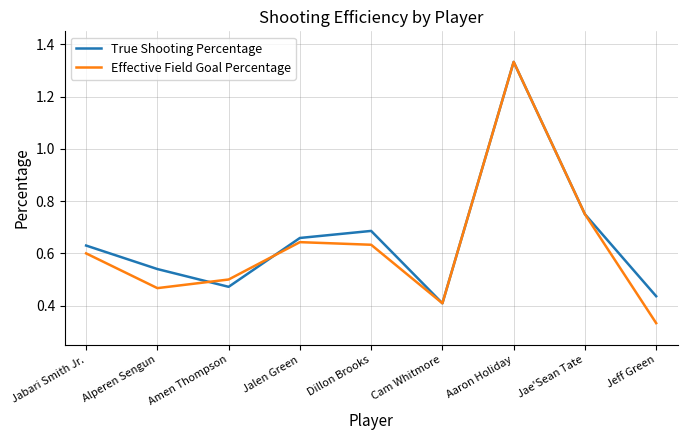

At which label is True Shooting Percentage closest to 0?

Cam Whitmore